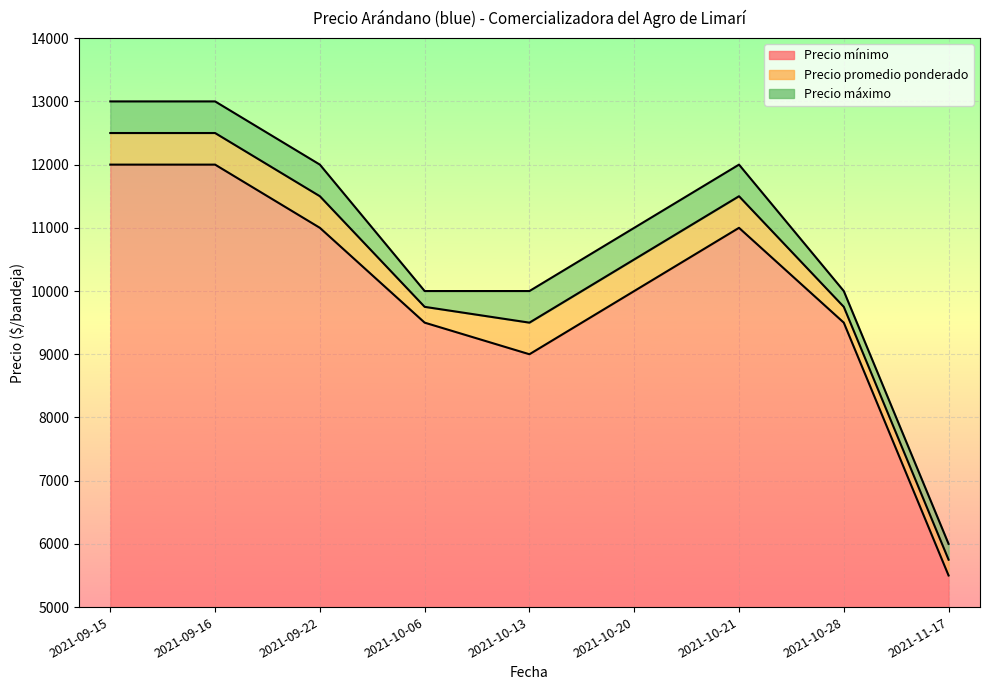

At which category is the sum across all series the highest?

2021-09-15